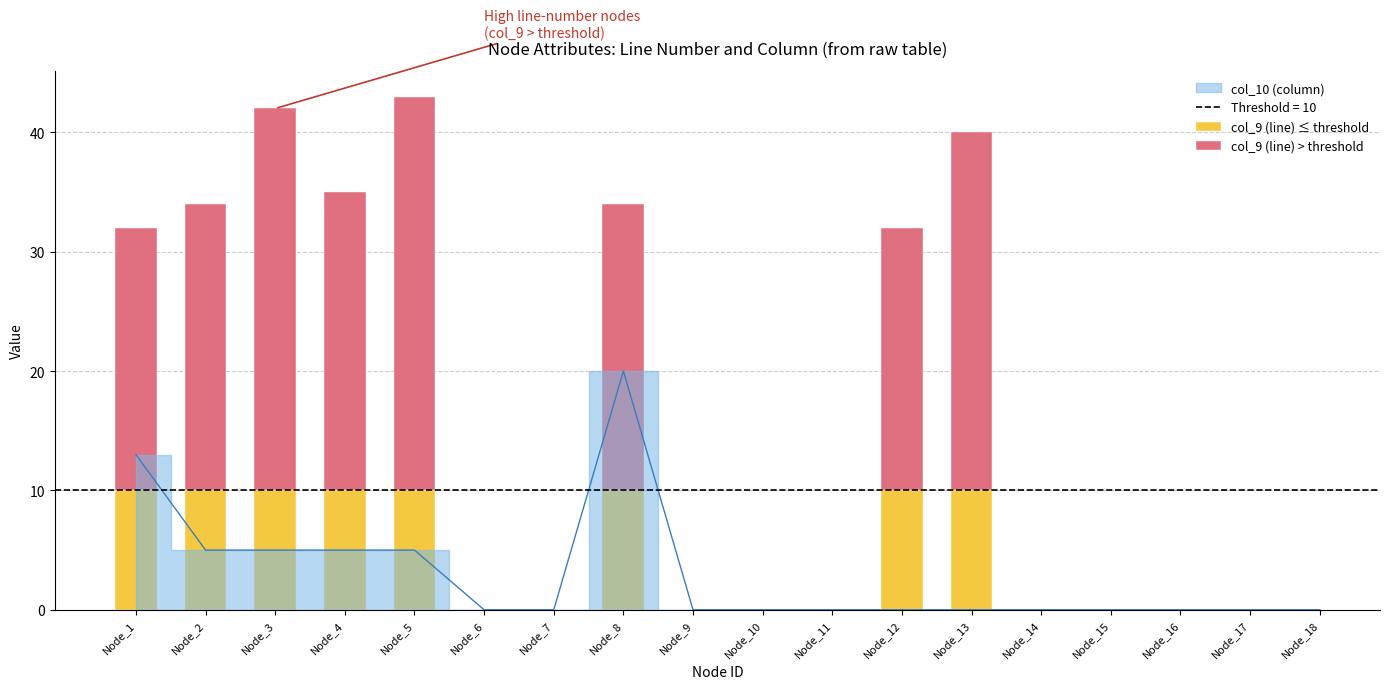

Between Node_9 and Node_5, which is larger?

Node_5